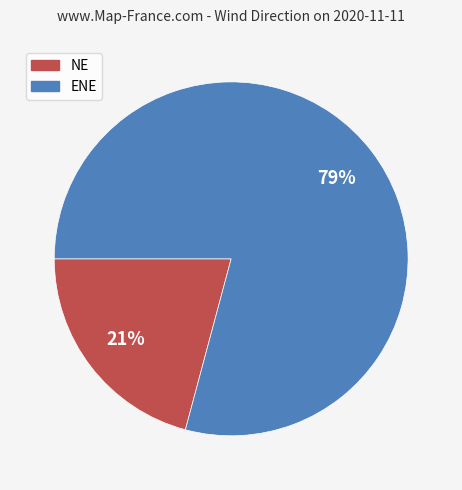

Which slice is the smallest?

NE